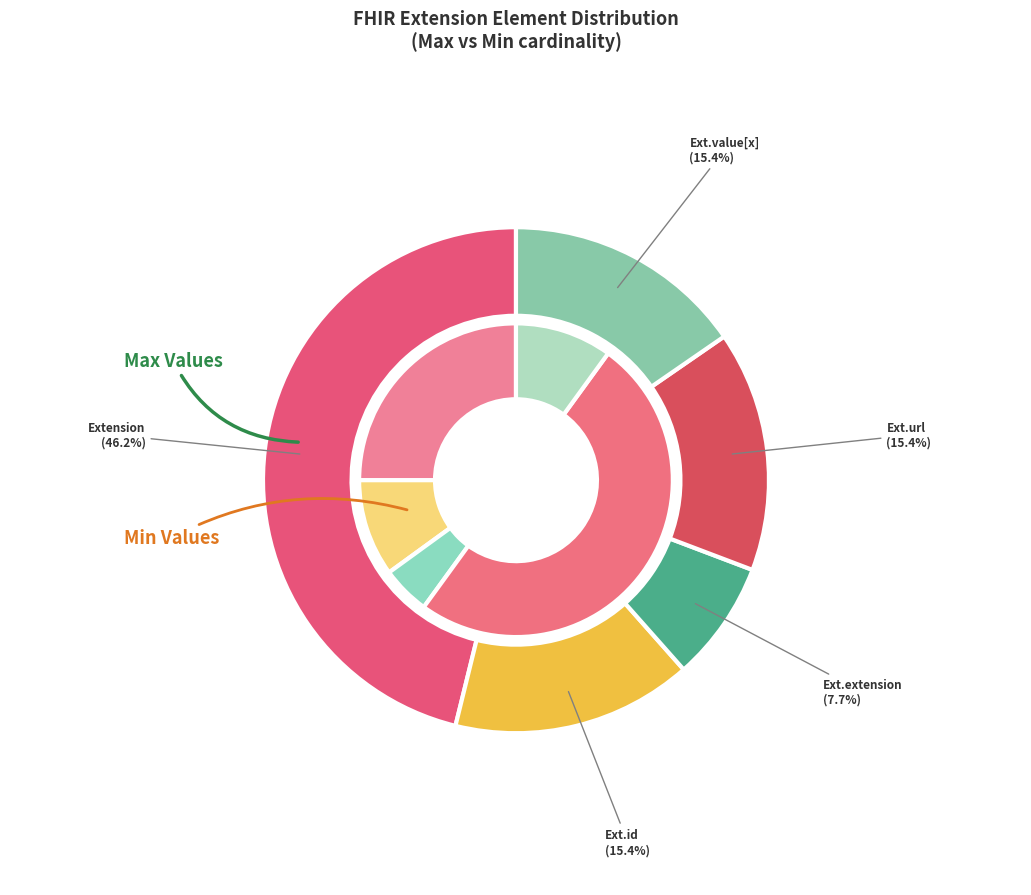

How many slices are in this pie chart?

5